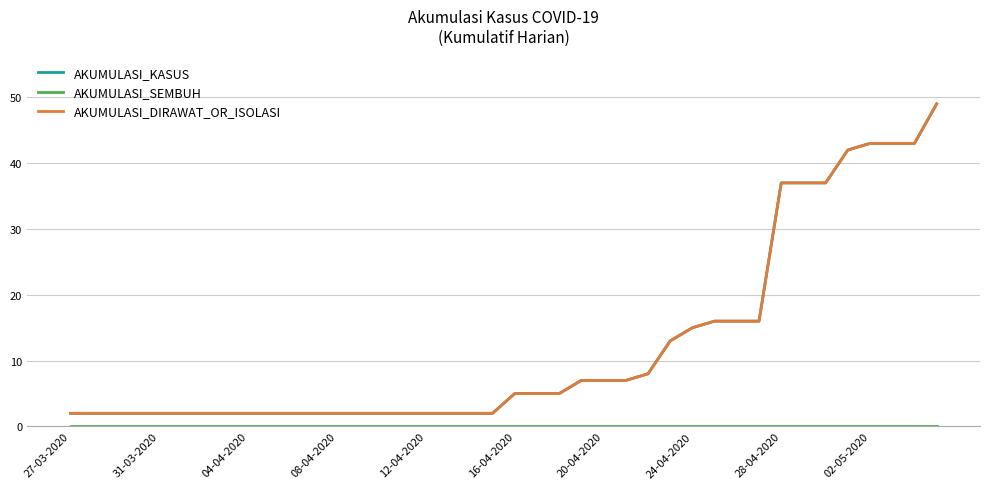

At which category does the chart reach its minimum across all series?

27-03-2020